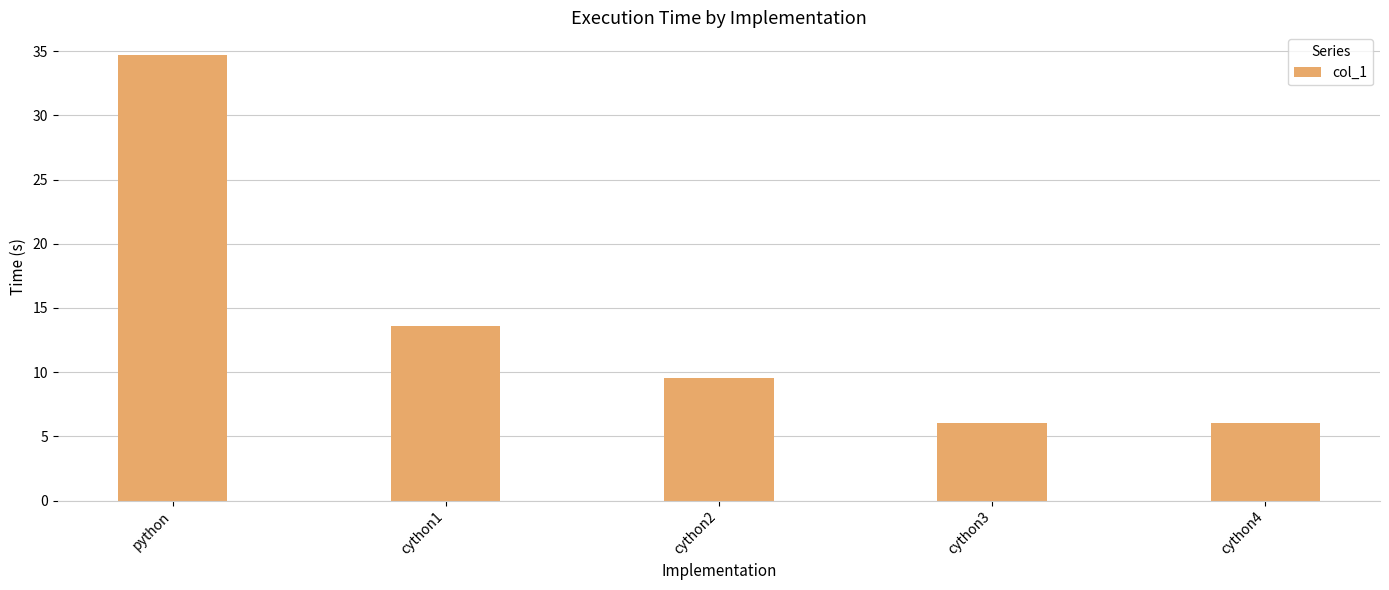

At which label does the data first exceed 9?

python